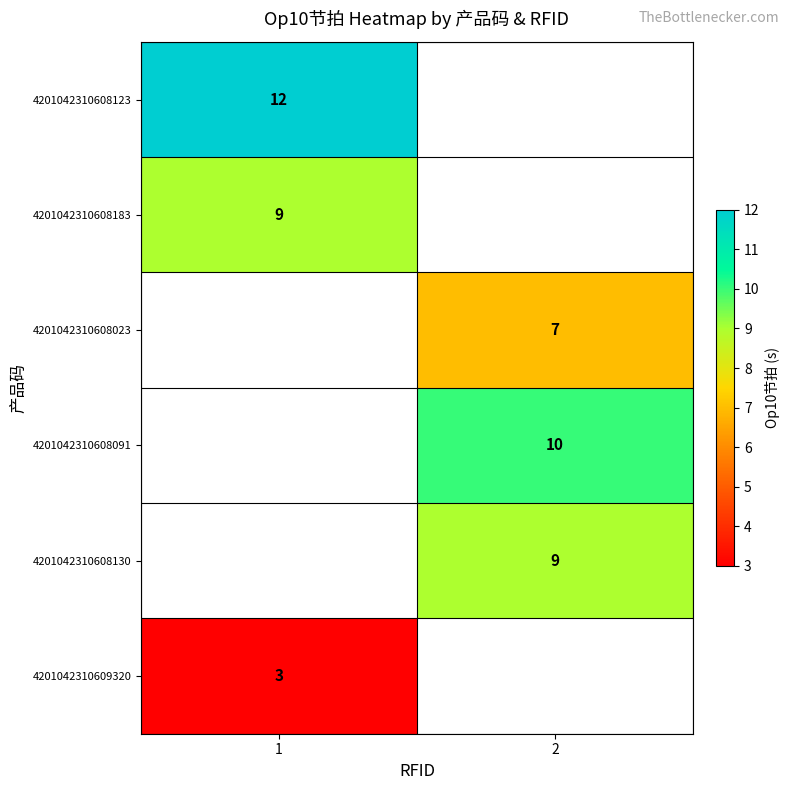

True or false: 4201042310608091 has a value of 10 at 2.

True